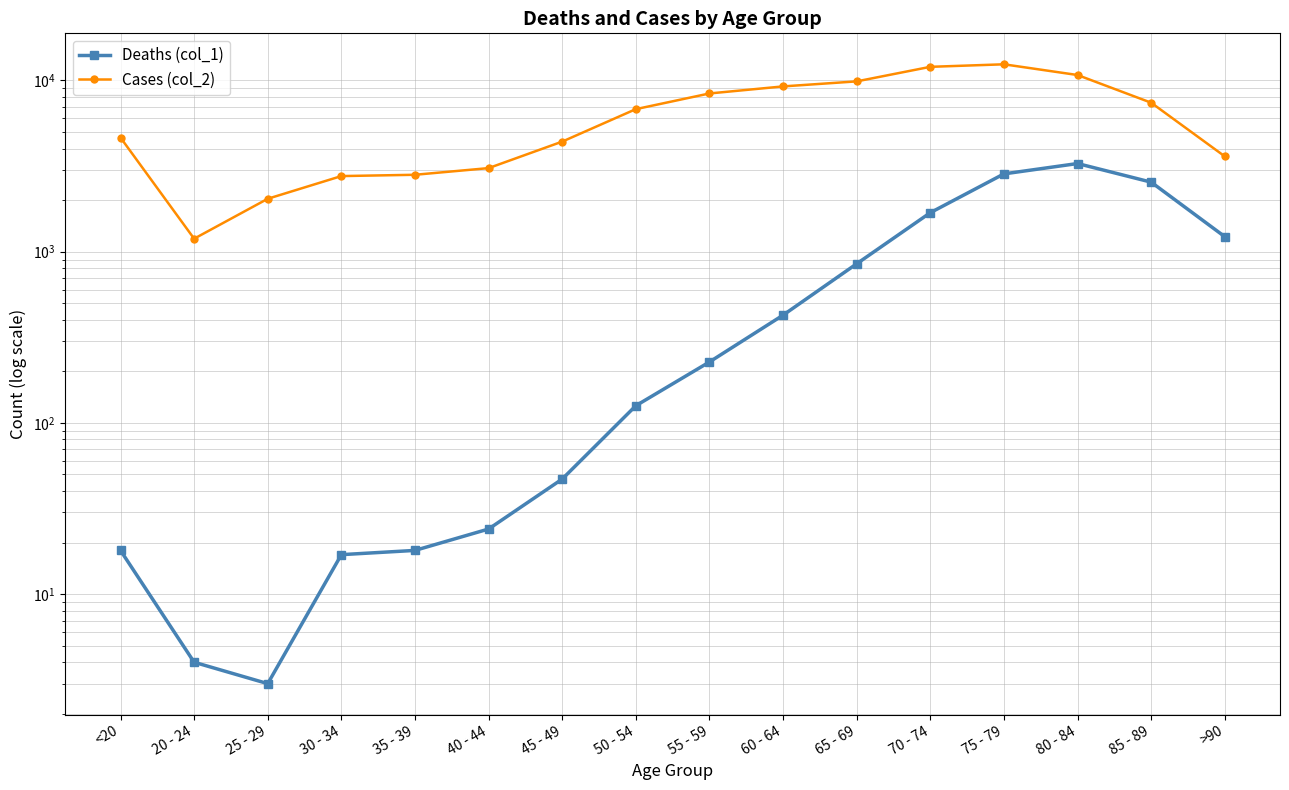

True or false: Cases (col_2) and Deaths (col_1) intersect in this chart.

False